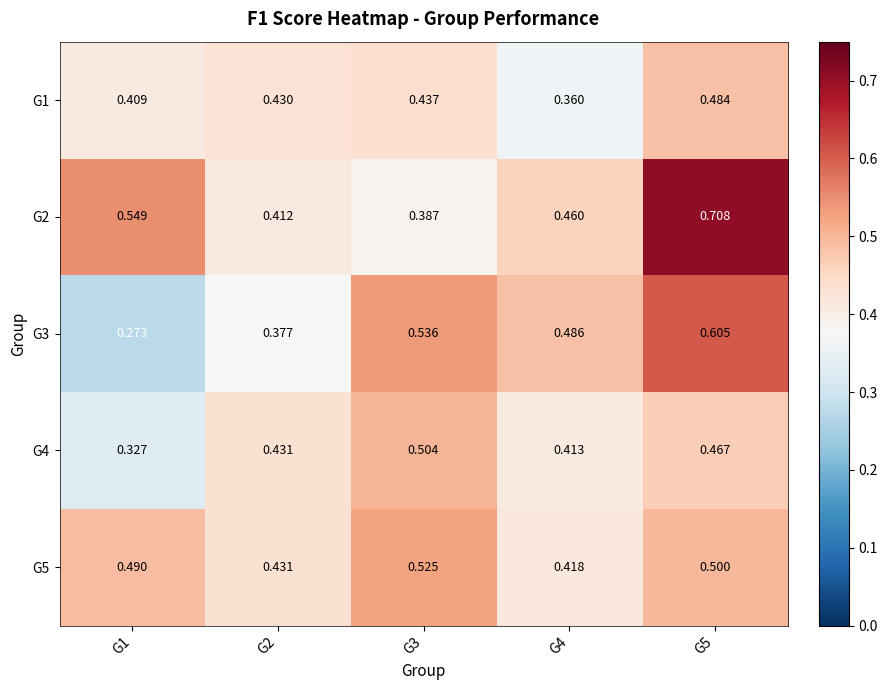

Is the value of G1 at G5 greater than the value of G4 at G1?

Yes